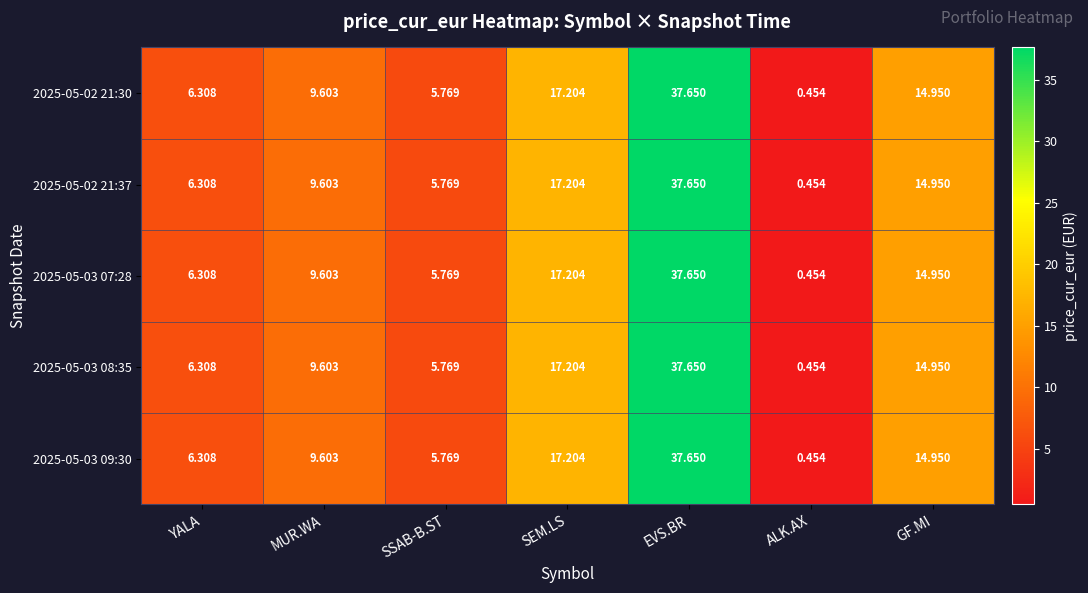

At which label does 2025-05-03 09:30 reach its minimum?

ALK.AX